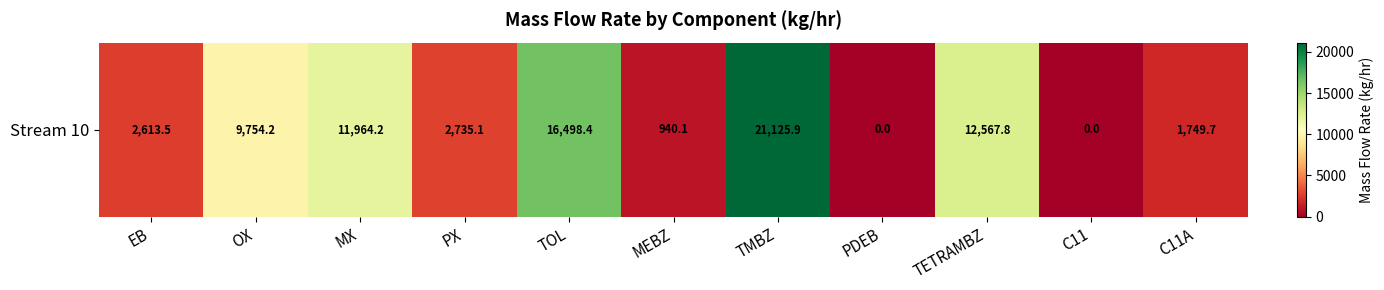

What is the change in value from OX to MEBZ?

-8814.0